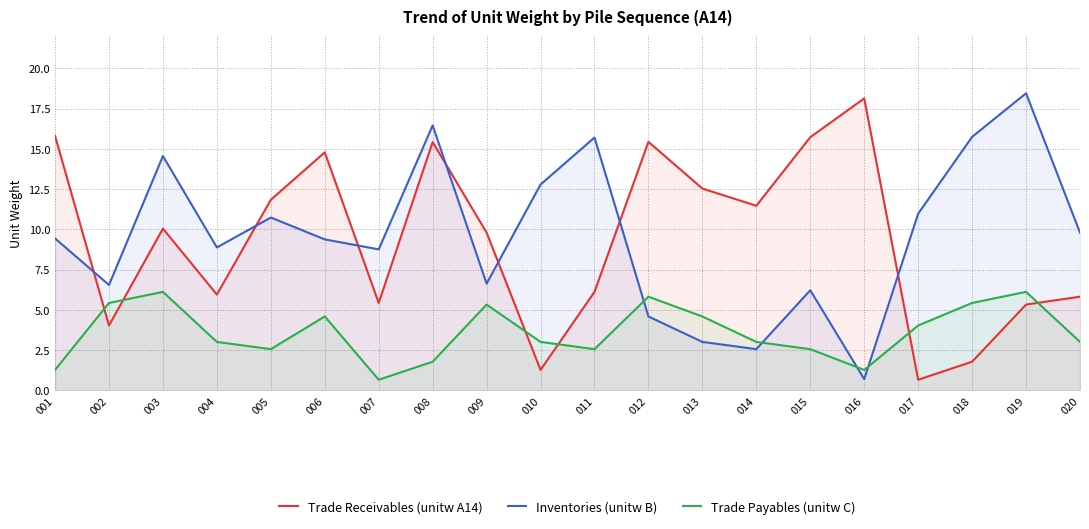

How many categories are shown in the chart?

20